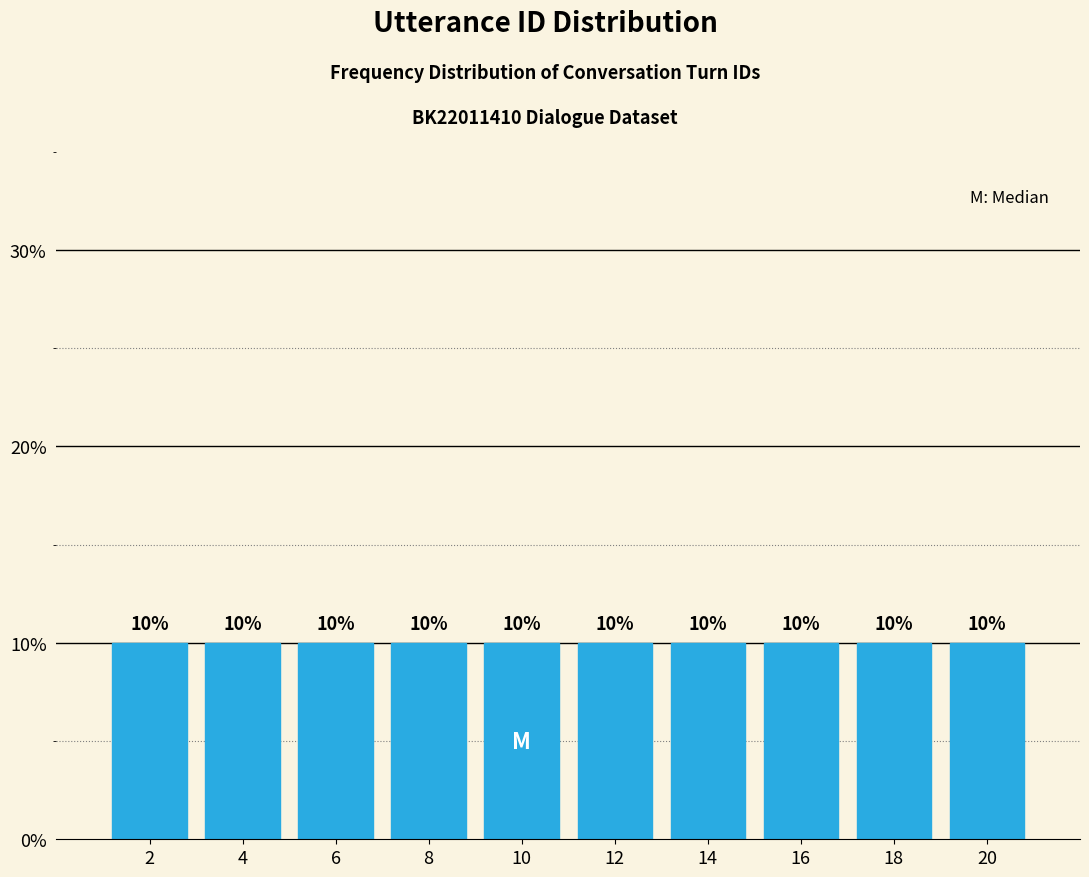

Reading left to right, transcribe this chart: for each bar, give the range it covers on the x-axis and its height.

1 to 3: 10
3 to 5: 10
5 to 7: 10
7 to 9: 10
9 to 11: 10
11 to 13: 10
13 to 15: 10
15 to 17: 10
17 to 19: 10
19 to 21: 10